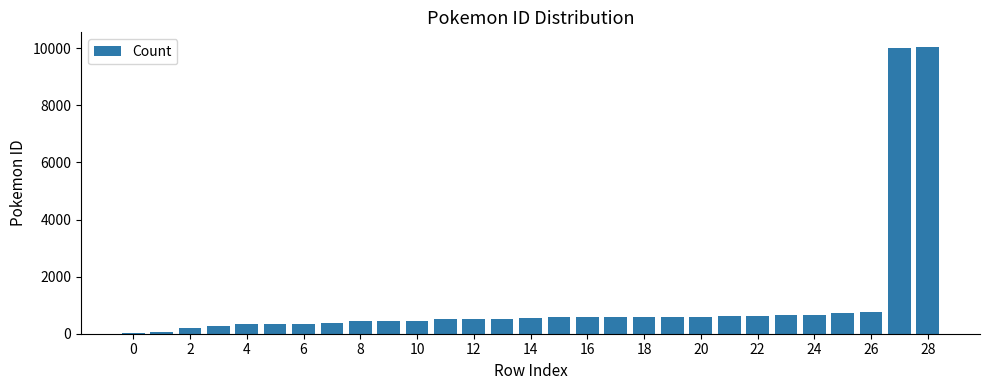

What is the greatest value displayed?

10056